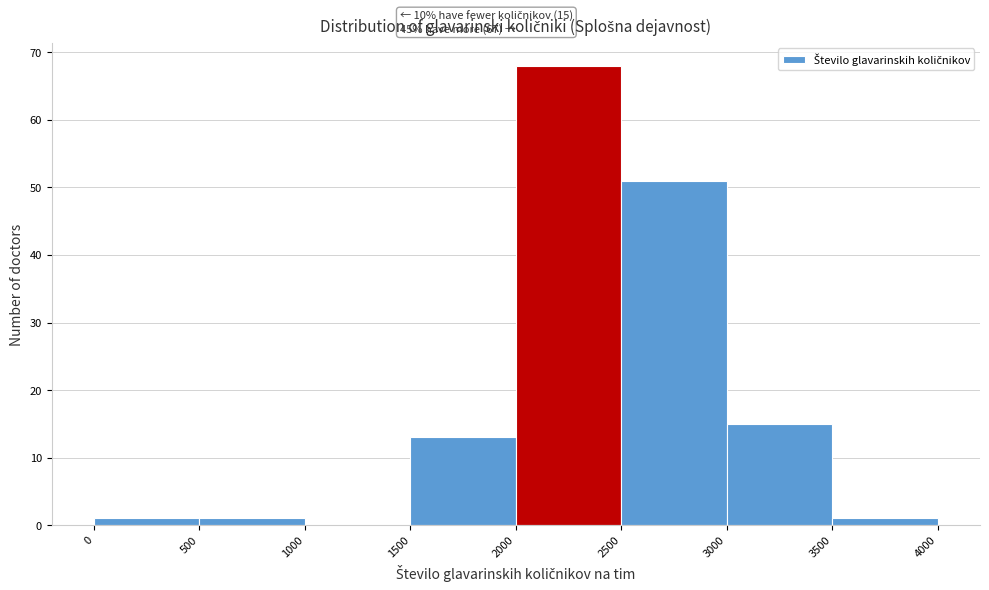

Over which range of the x-axis is the bar tallest?

2000 to 2500